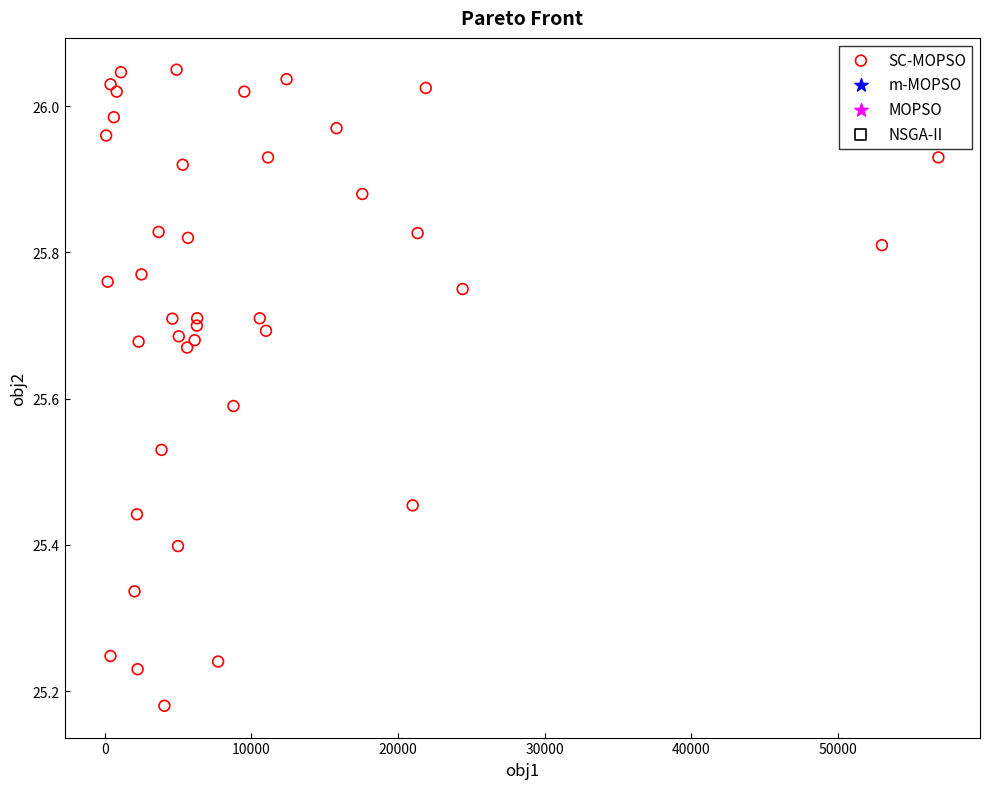

What is the range of Y values (max minus min)?

0.9